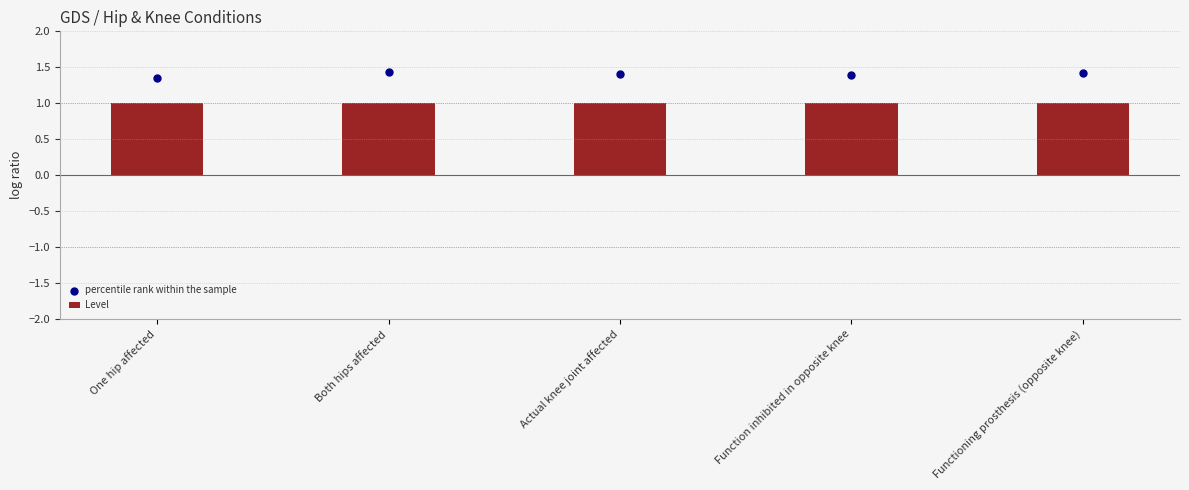

Which series reaches the minimum Y coordinate?

Level